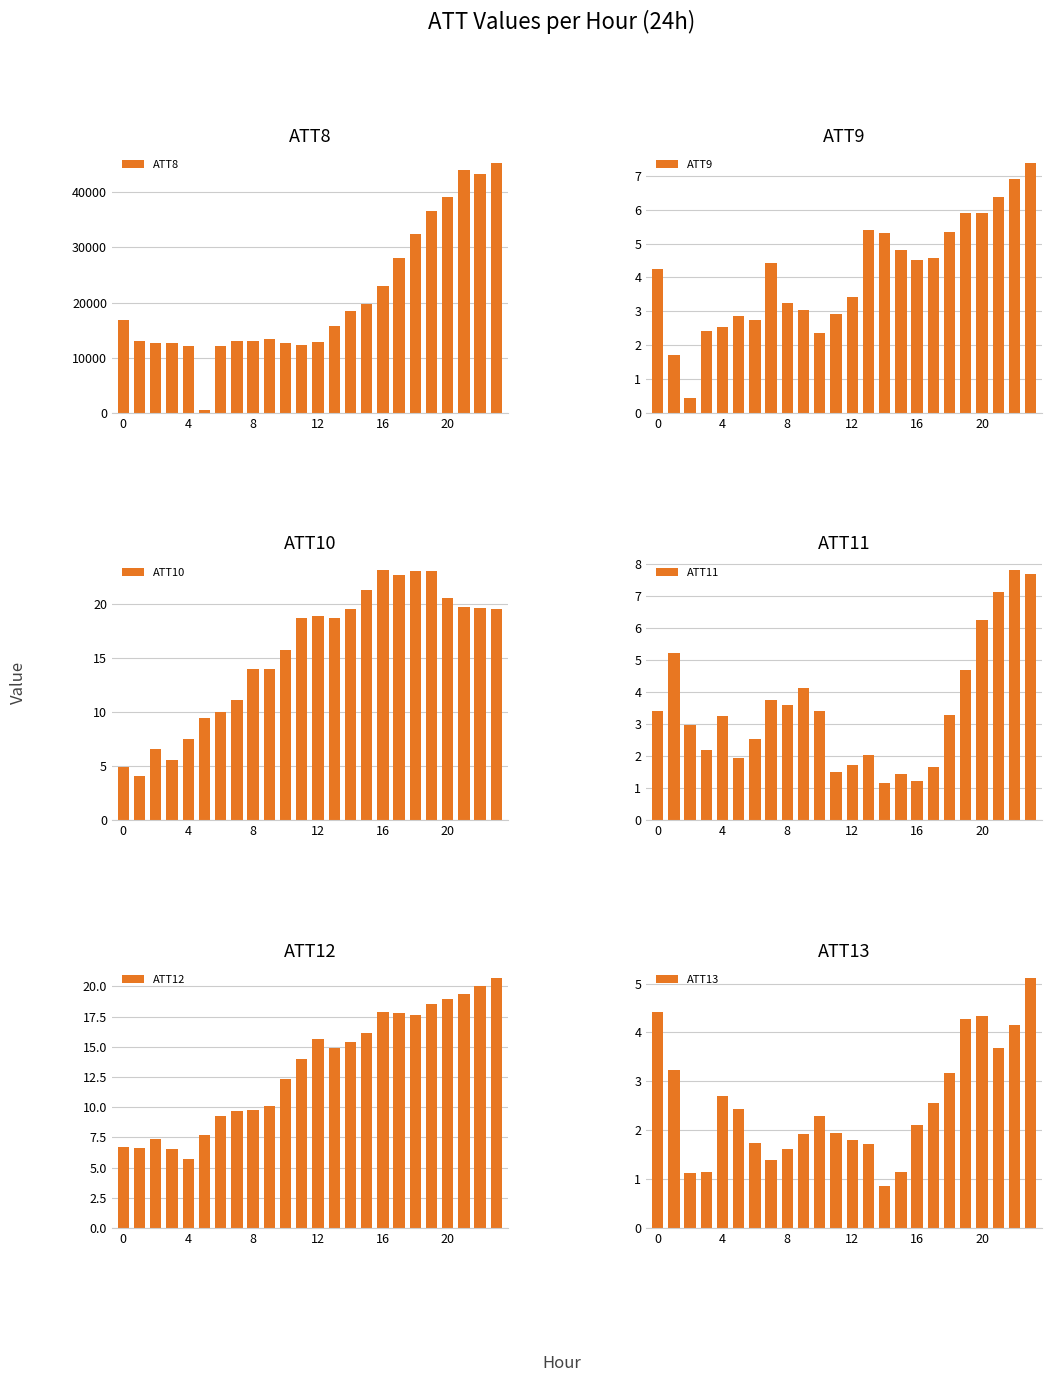

How many bars are there in each group?

6